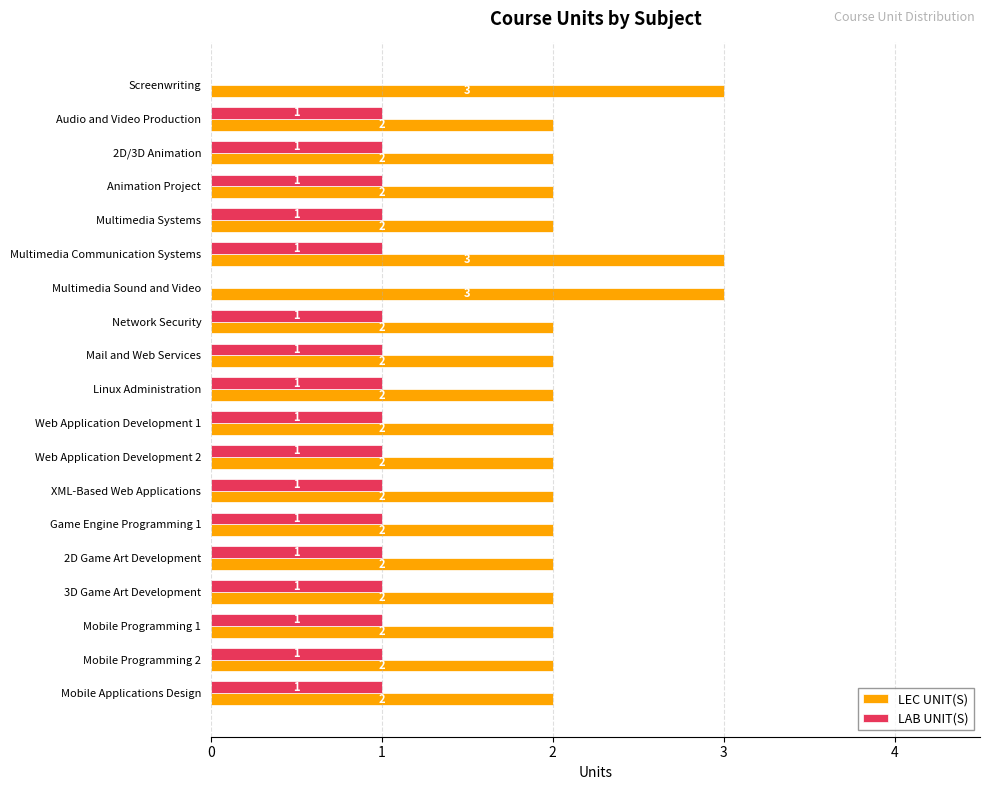

Is the value of LEC UNIT(S) at Audio and Video Production greater than the value of LAB UNIT(S) at Linux Administration?

Yes